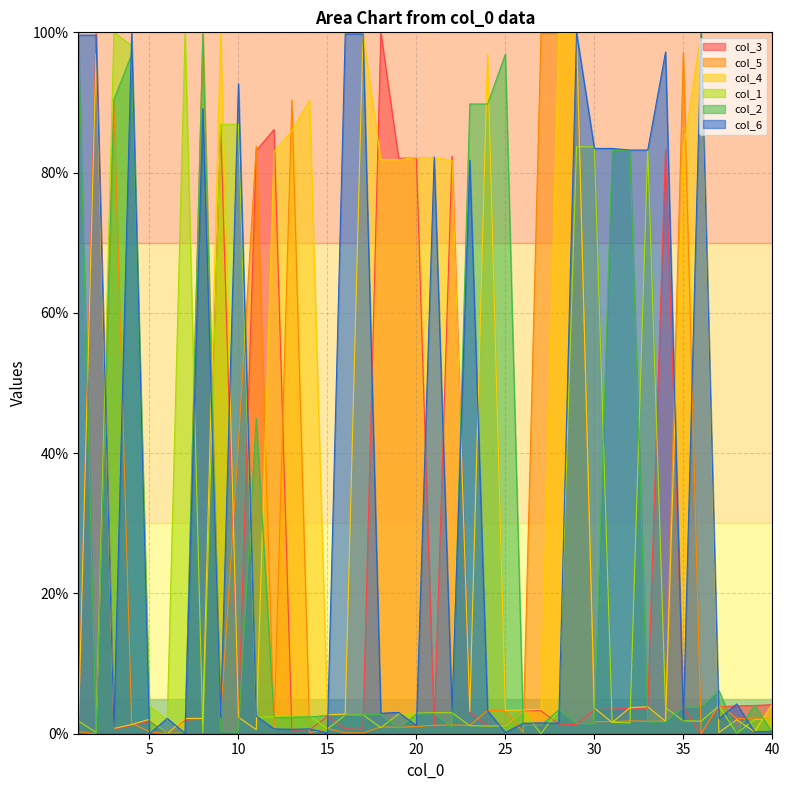

What is the difference between the second highest and minimum values in the col_1 series?

99.9